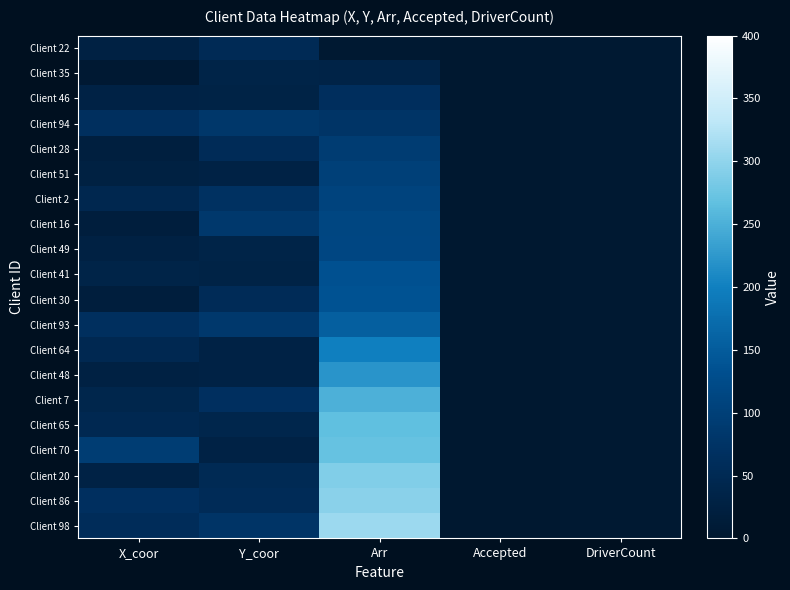

Which series has the widest spread of values?

Client 98